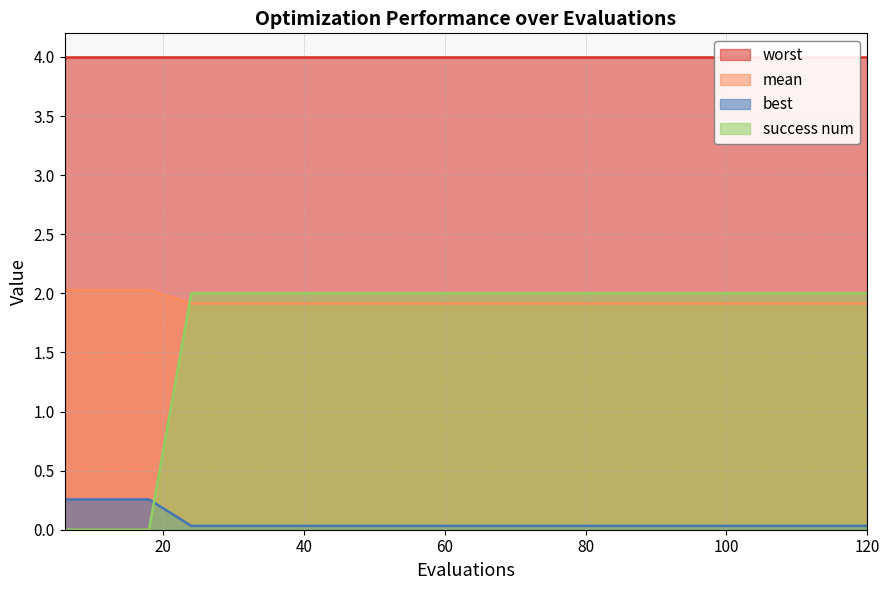

The value of mean at 36 is 0.0. True or false?

False